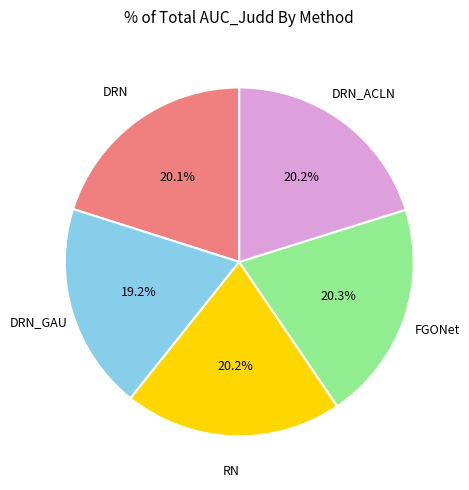

What percentage is the DRN slice, to the nearest percent?

20%